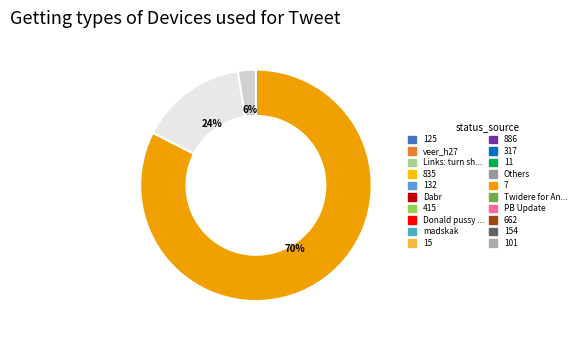

Combined, do 1 and 1 account for over 50%?

No